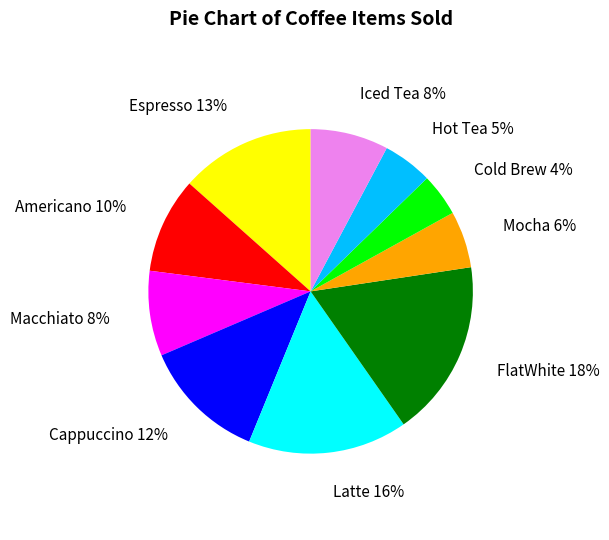

To the nearest percent, what is the combined percentage of Espresso 13% and Mocha 6%?

19%